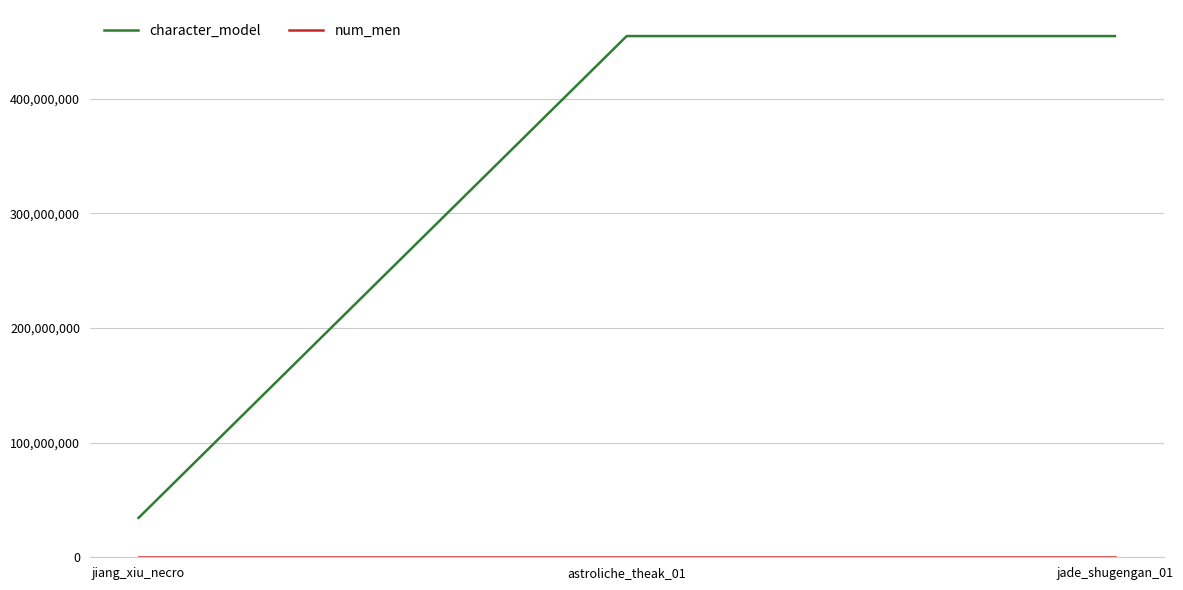

At which label does character_model reach its minimum?

jiang_xiu_necro